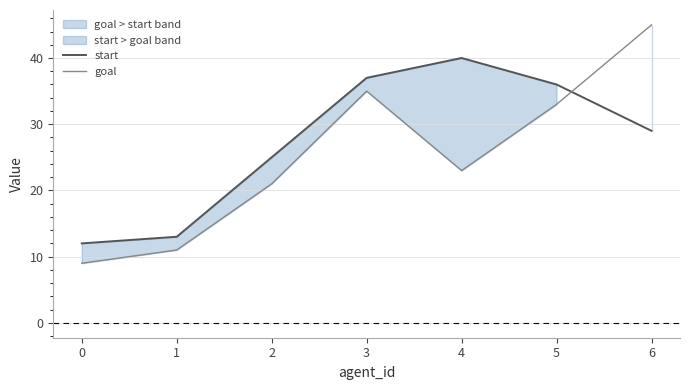

Reading right to left, list all the values displayed in this chart.

start: 29	36	40	37	25	13	12
goal: 45	33	23	35	21	11	9